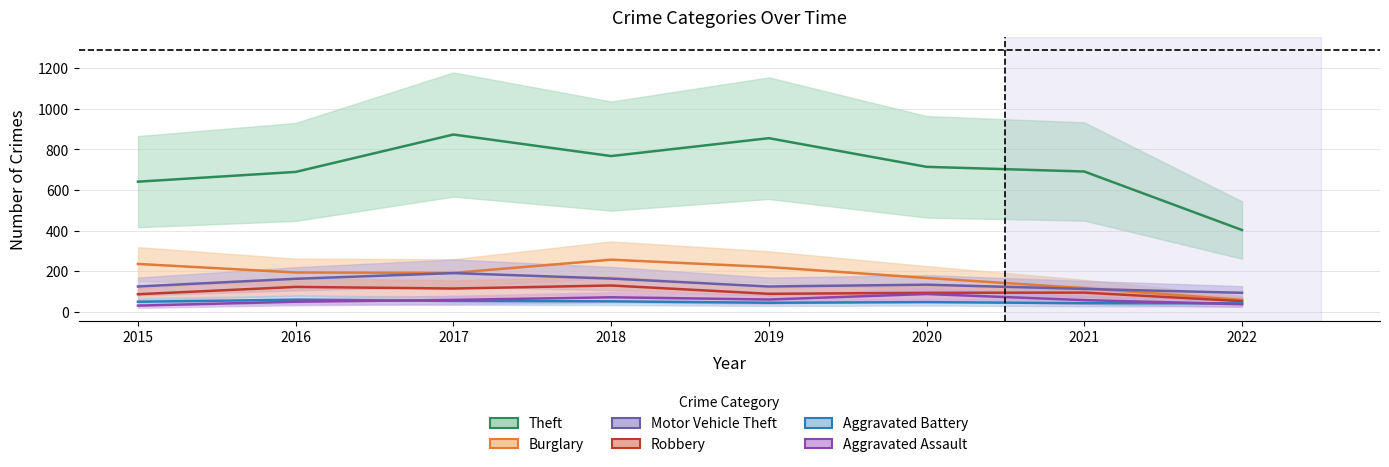

Rank the categories by Motor Vehicle Theft value from lowest to highest.

2022, 2021, 2015, 2019, 2020, 2016, 2018, 2017